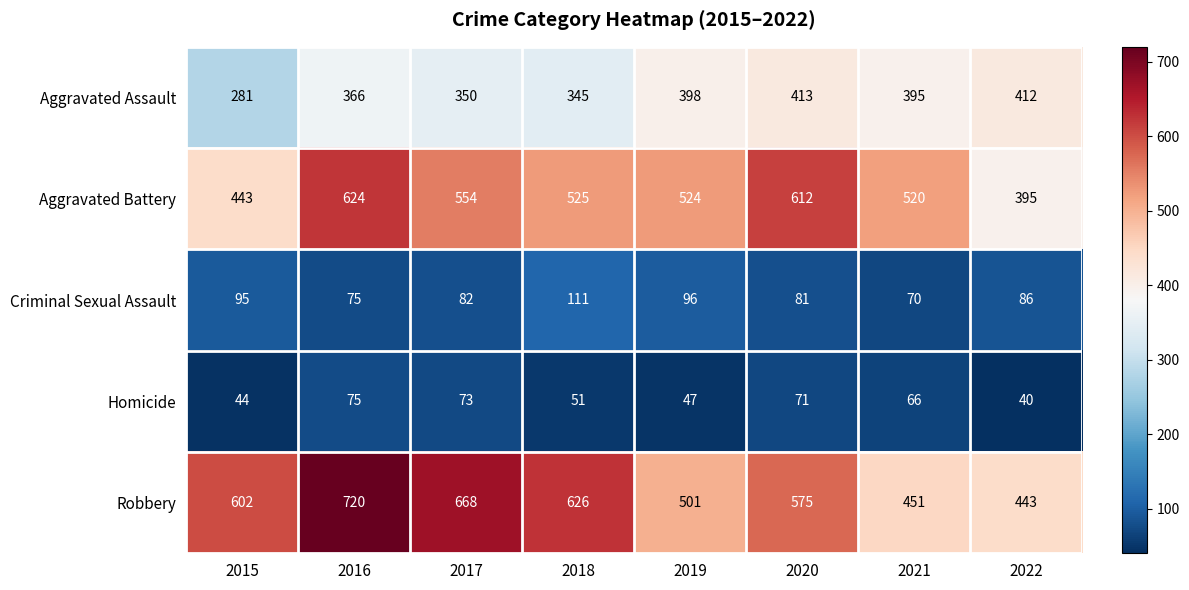

What is the difference between the Aggravated Assault values at 2021 and 2019?

3